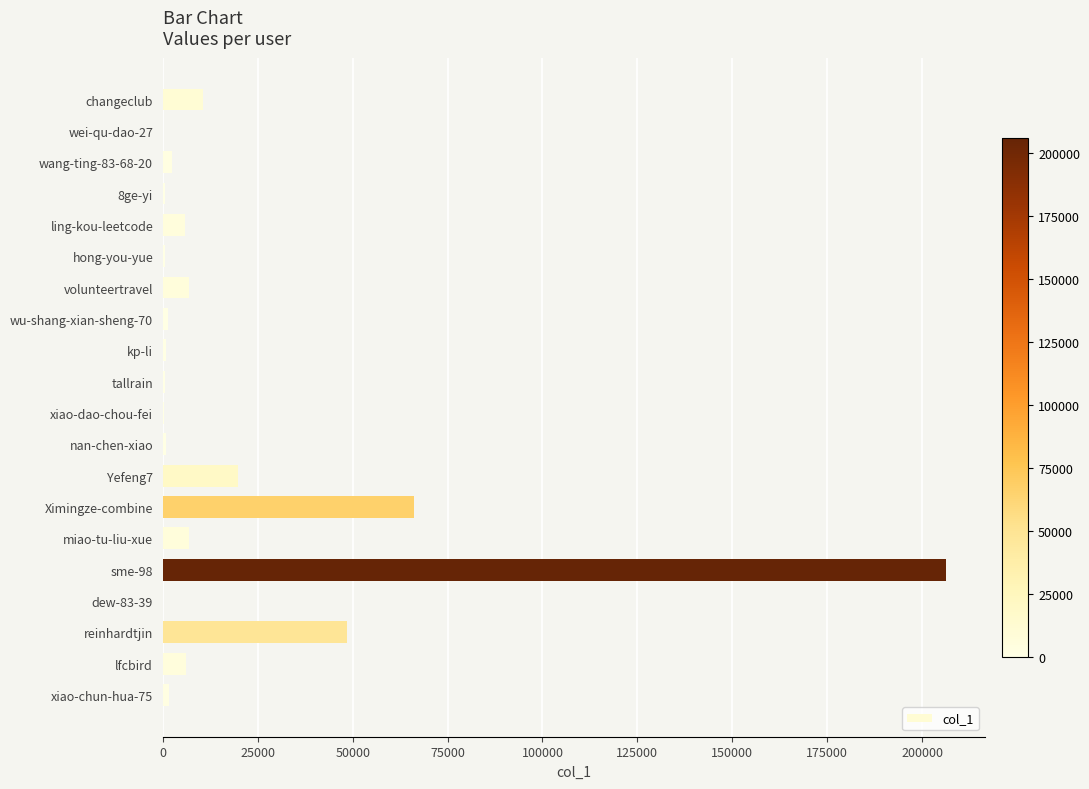

The value at reinhardtjin is 48589. True or false?

True